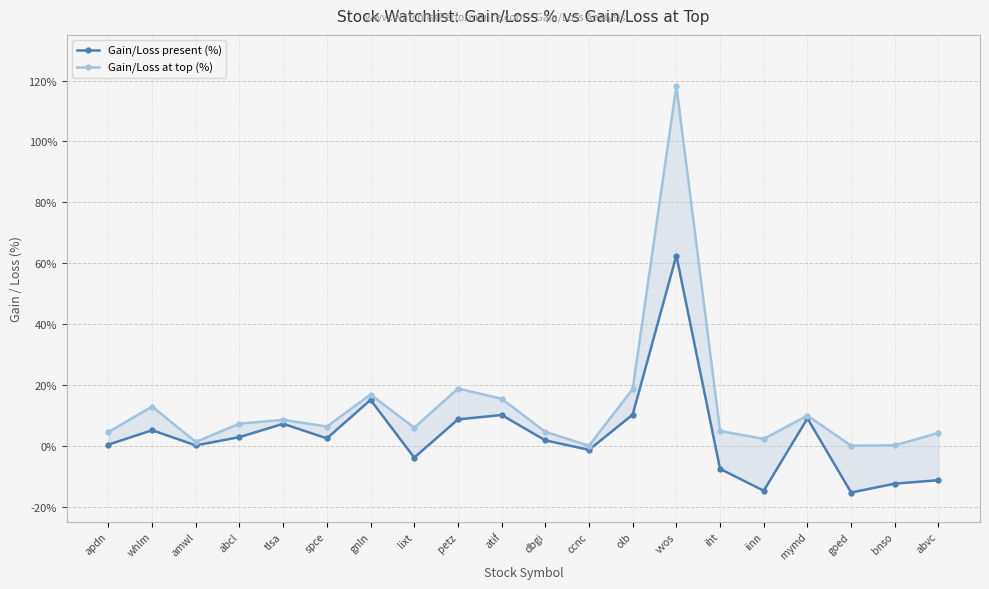

At which label is Gain/Loss at top (%) closest to 0?

ccnc